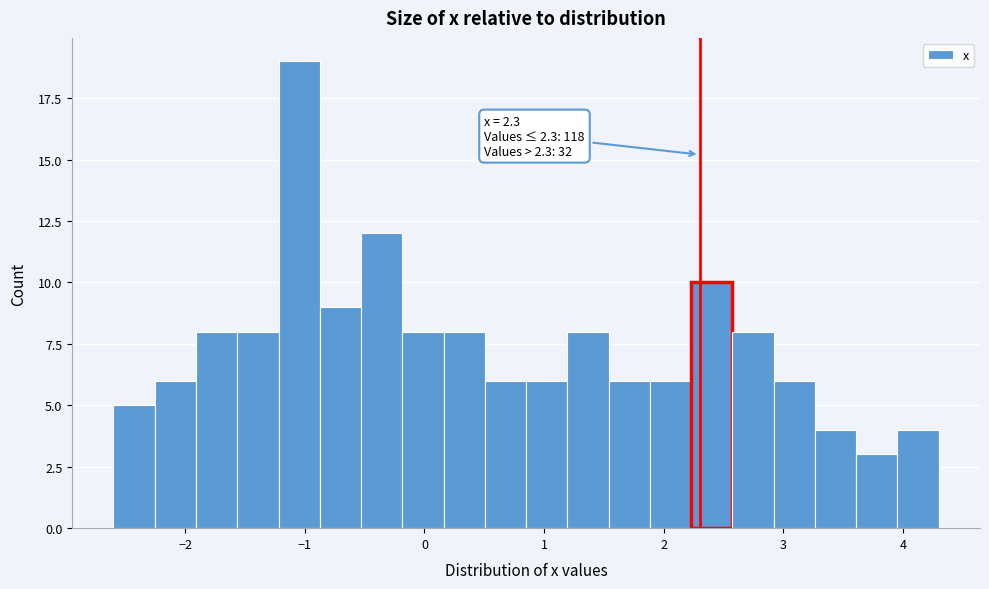

Around what value on the x-axis is the tallest bar? Give the approximate position of its centre, as read against the axis.

-1.0